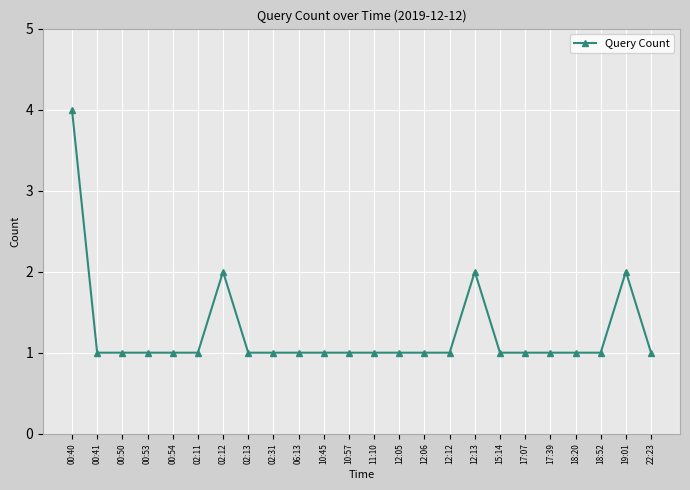

True or false: the data has more than 2 interior local peaks.

True